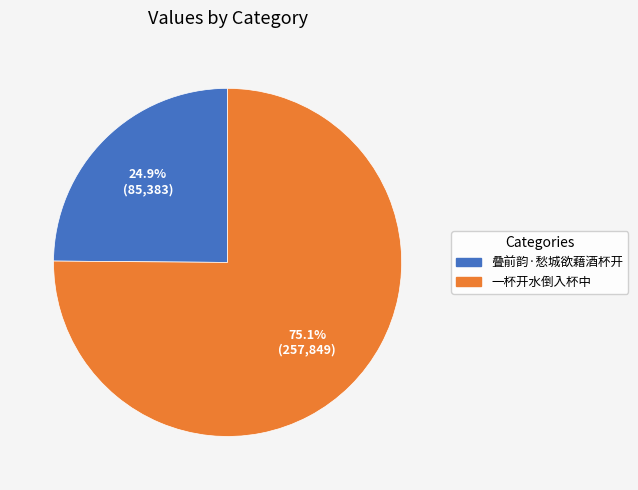

What is the ratio of the value at 叠前韵·愁城欲藉酒杯开 to the value at 一杯开水倒入杯中?

0.3